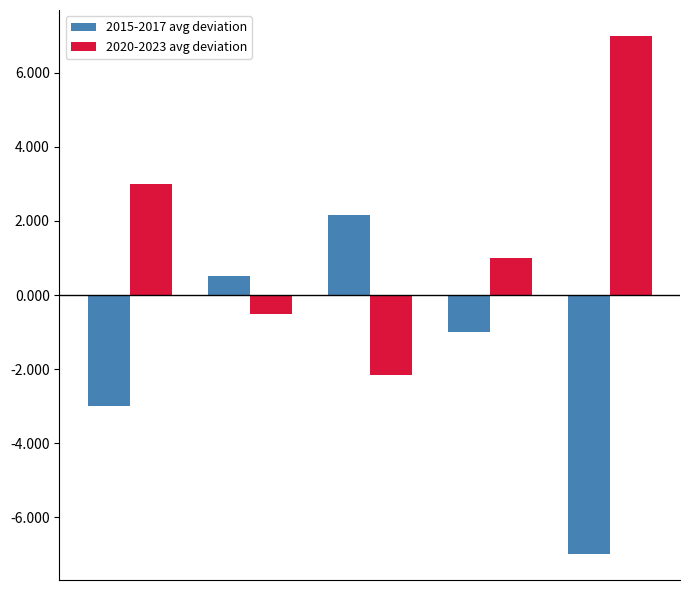

Reading left to right, what are all the values shown in this chart?

2015-2017 avg deviation: -3.0	0.5	2.2	-1.0	-7.0
2020-2023 avg deviation: 3.0	-0.5	-2.2	1.0	7.0